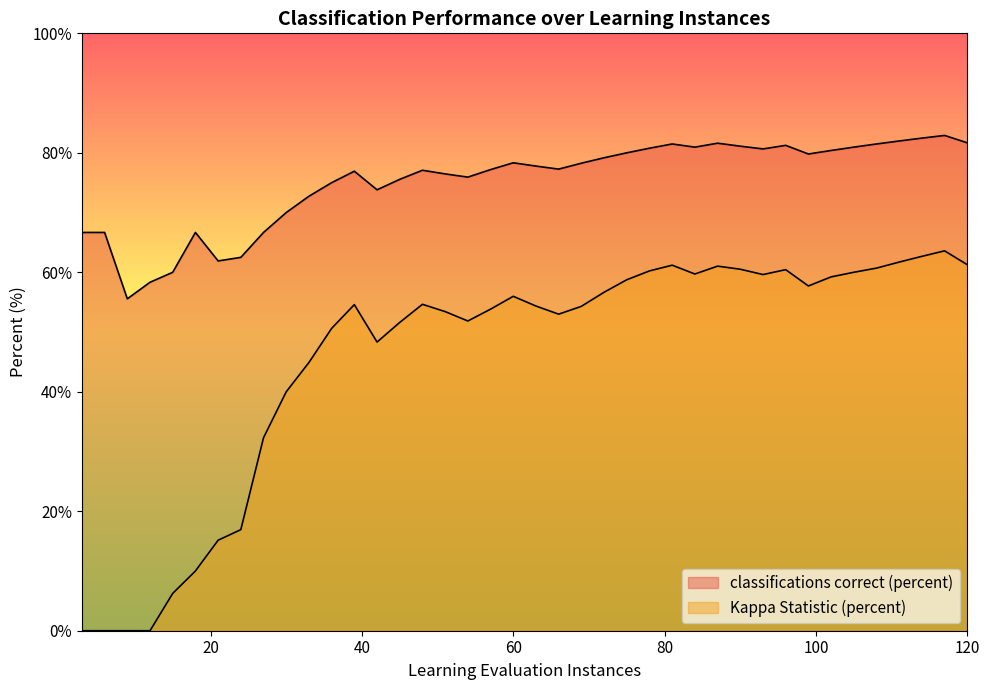

Where does the classifications correct (percent) series first go above 77?

48